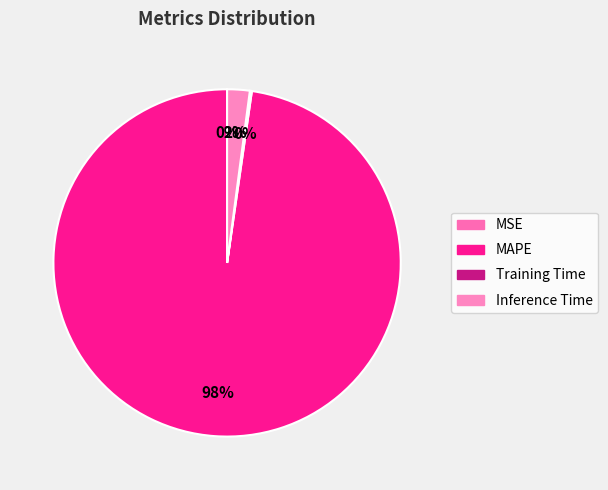

Rank the categories by value from lowest to highest.

MSE, Training Time, Inference Time, MAPE